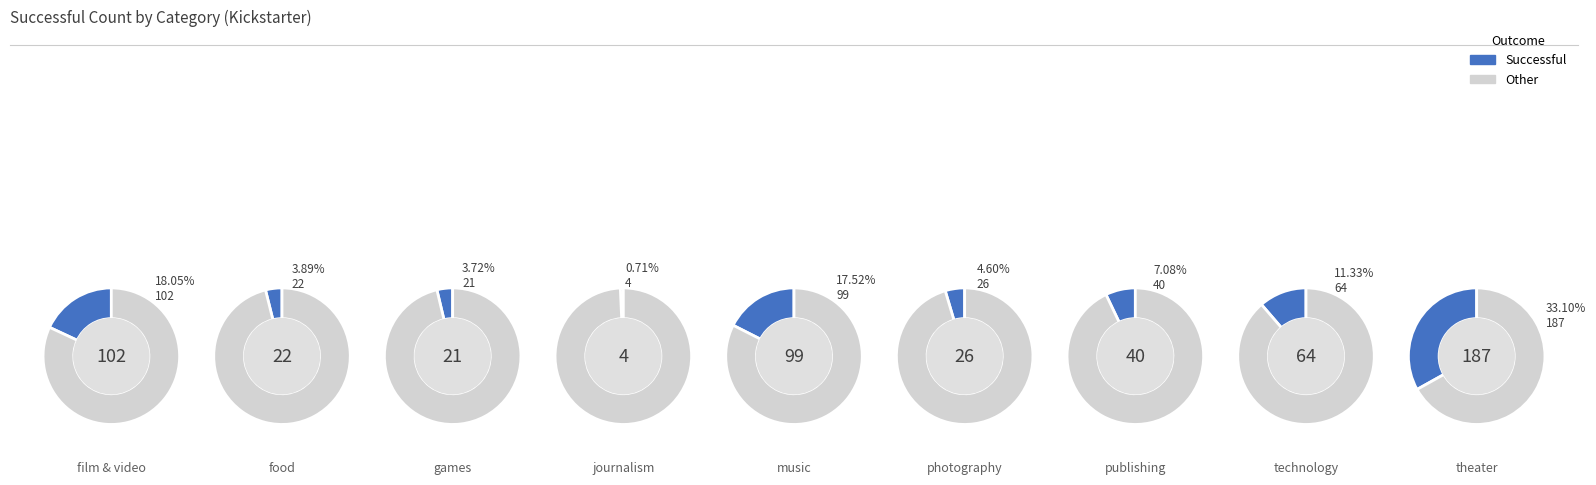

Does music account for over 50% of the chart?

No